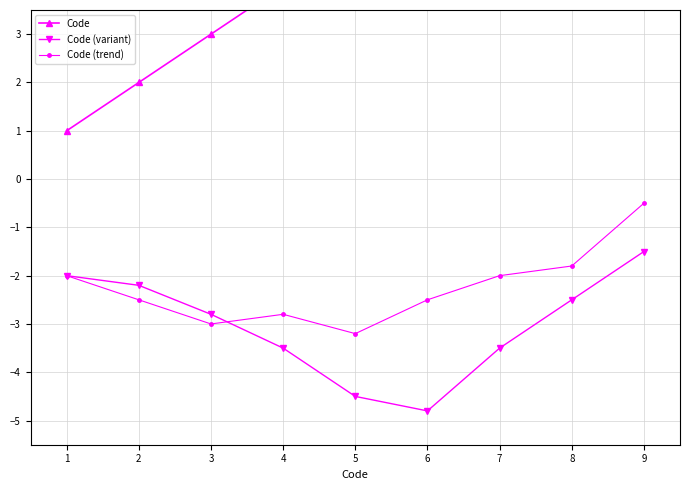

How many data points does each series have?

9